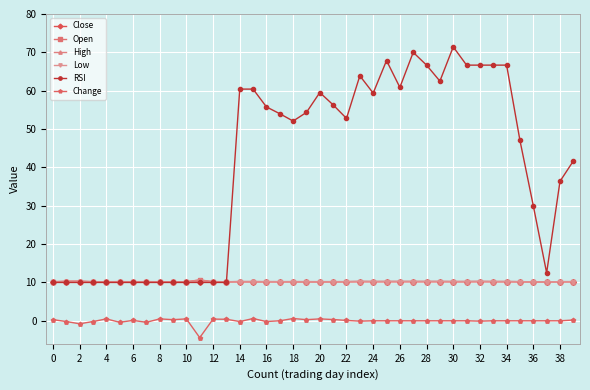

True or false: Change and RSI intersect in this chart.

False